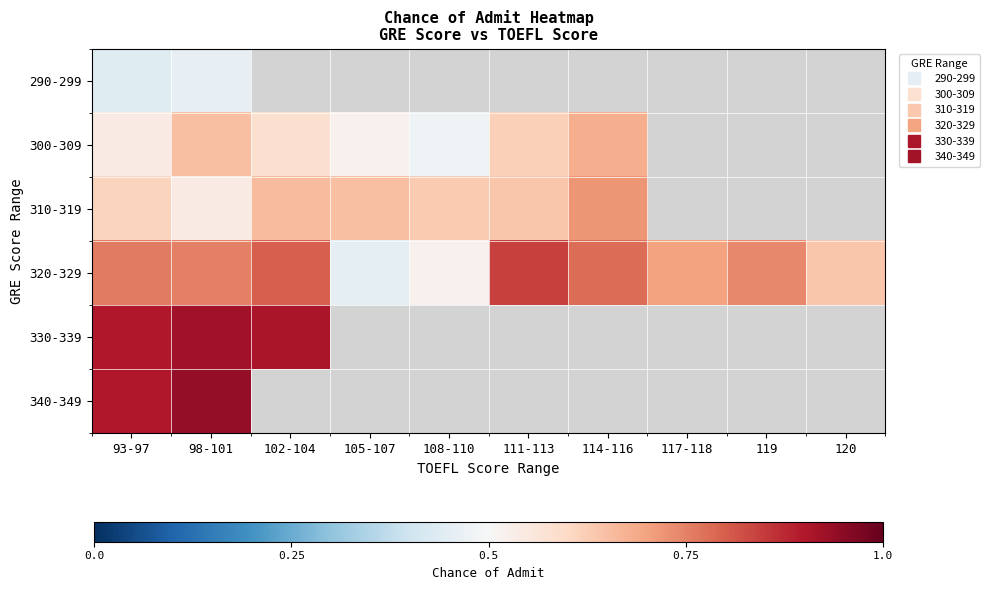

What is the difference between the highest and lowest values at 120?

0.6